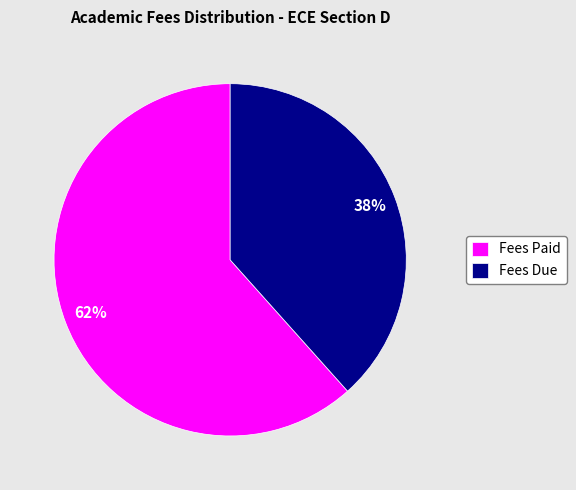

Is Fees Paid the majority of the pie?

Yes